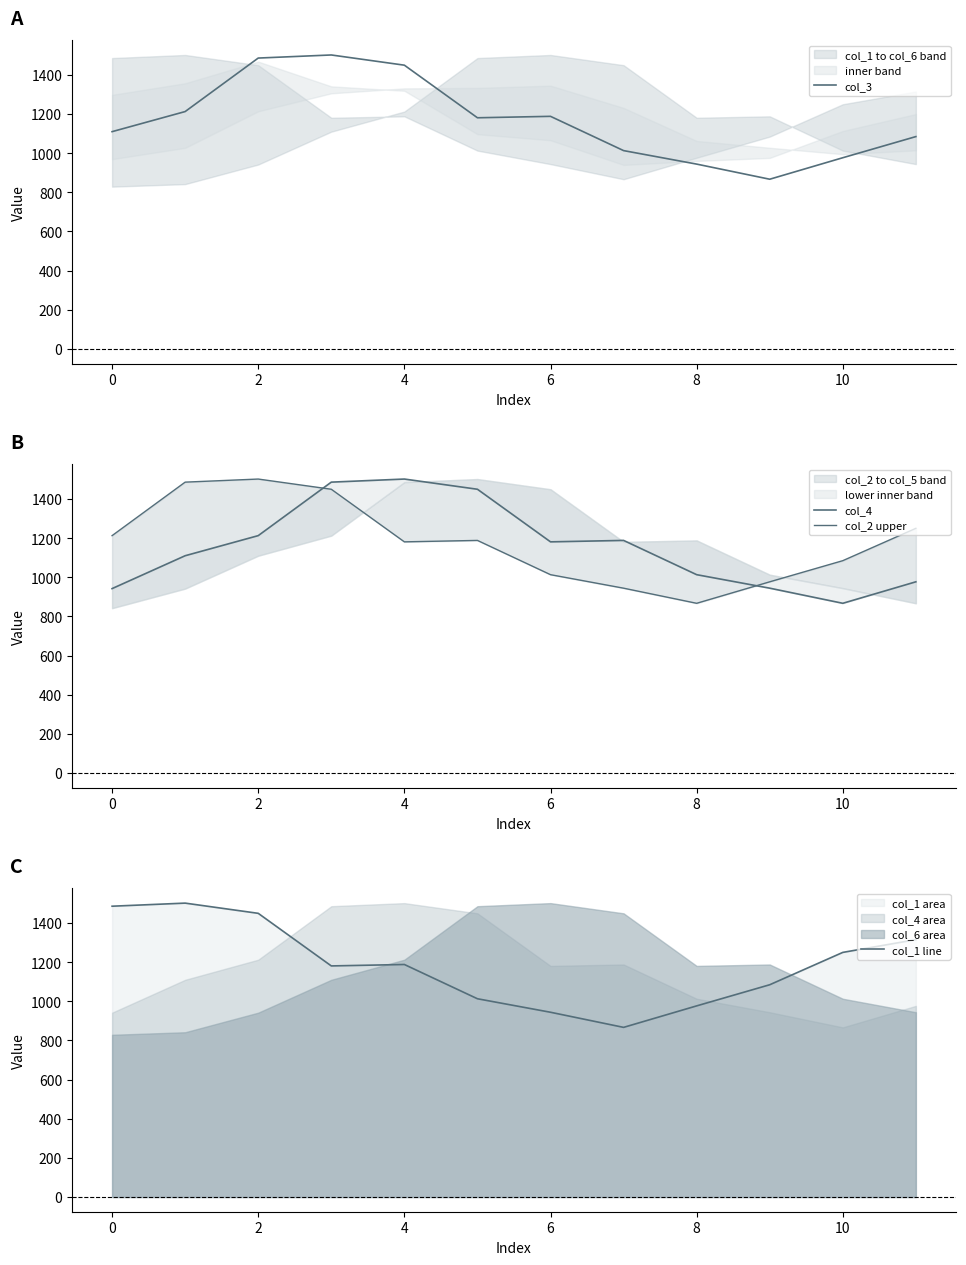

Which series ends up on top after the final intersection of col_4 and col_1 line?

col_1 line